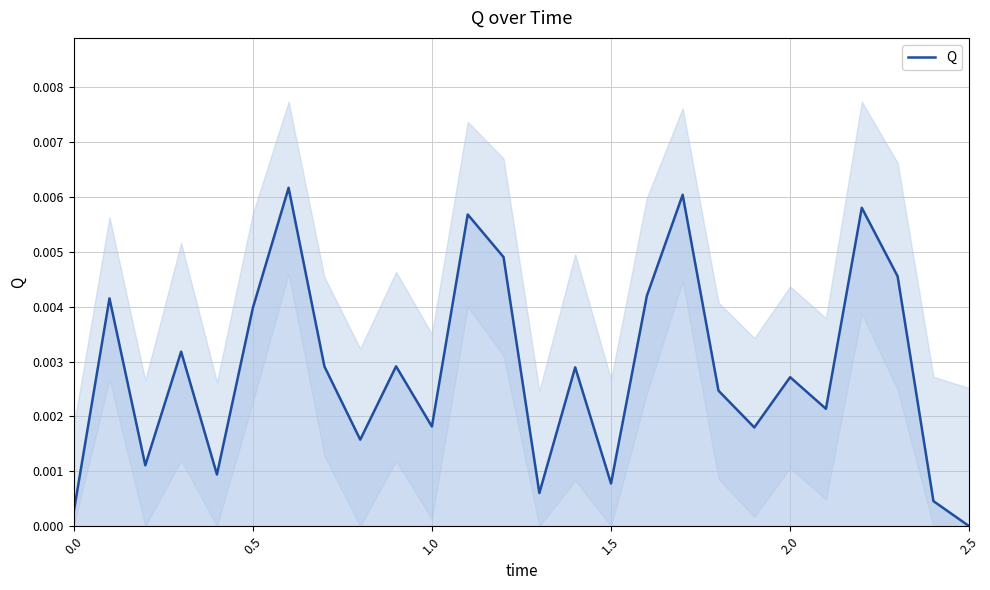

Count the number of categories in the chart.

26